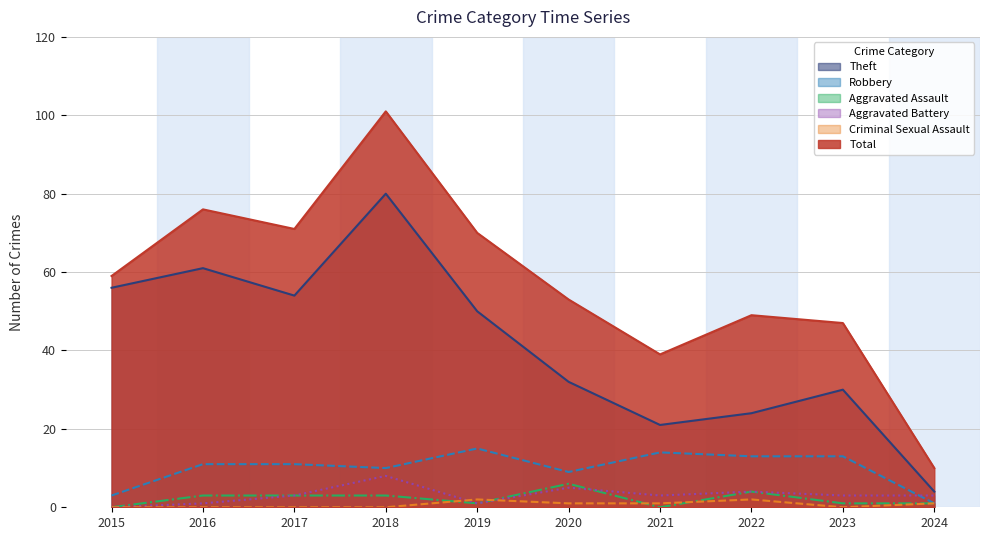

At which category is the sum across all series the highest?

2018